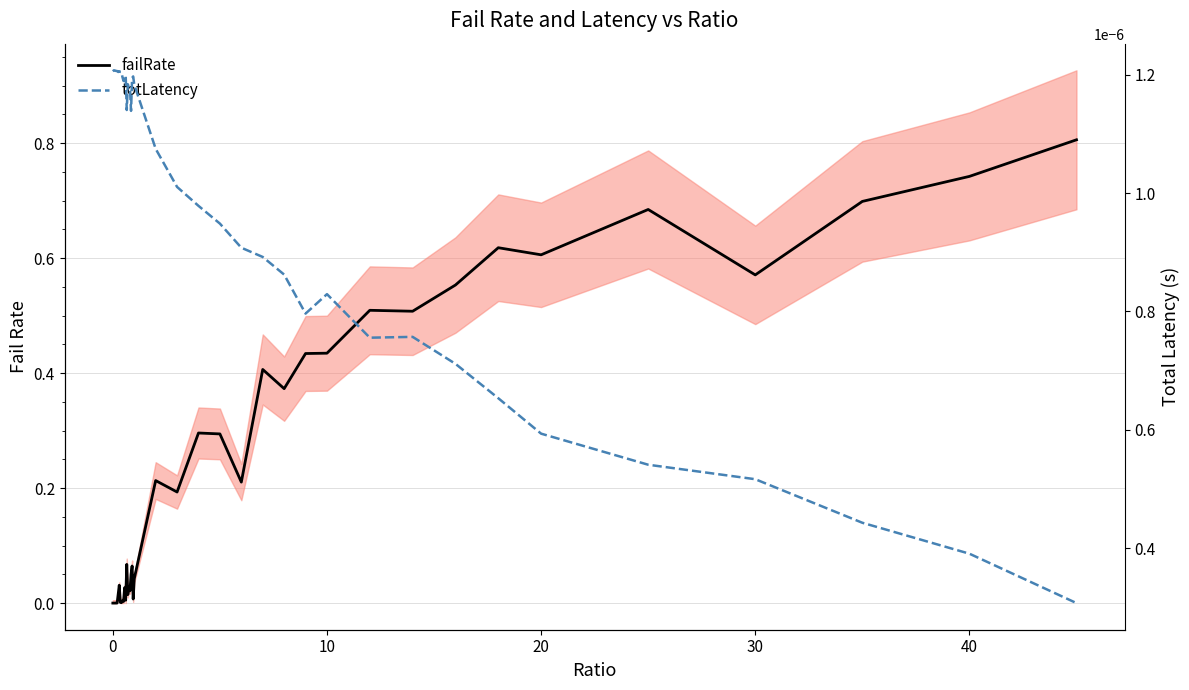

How many lines are shown in the chart?

2